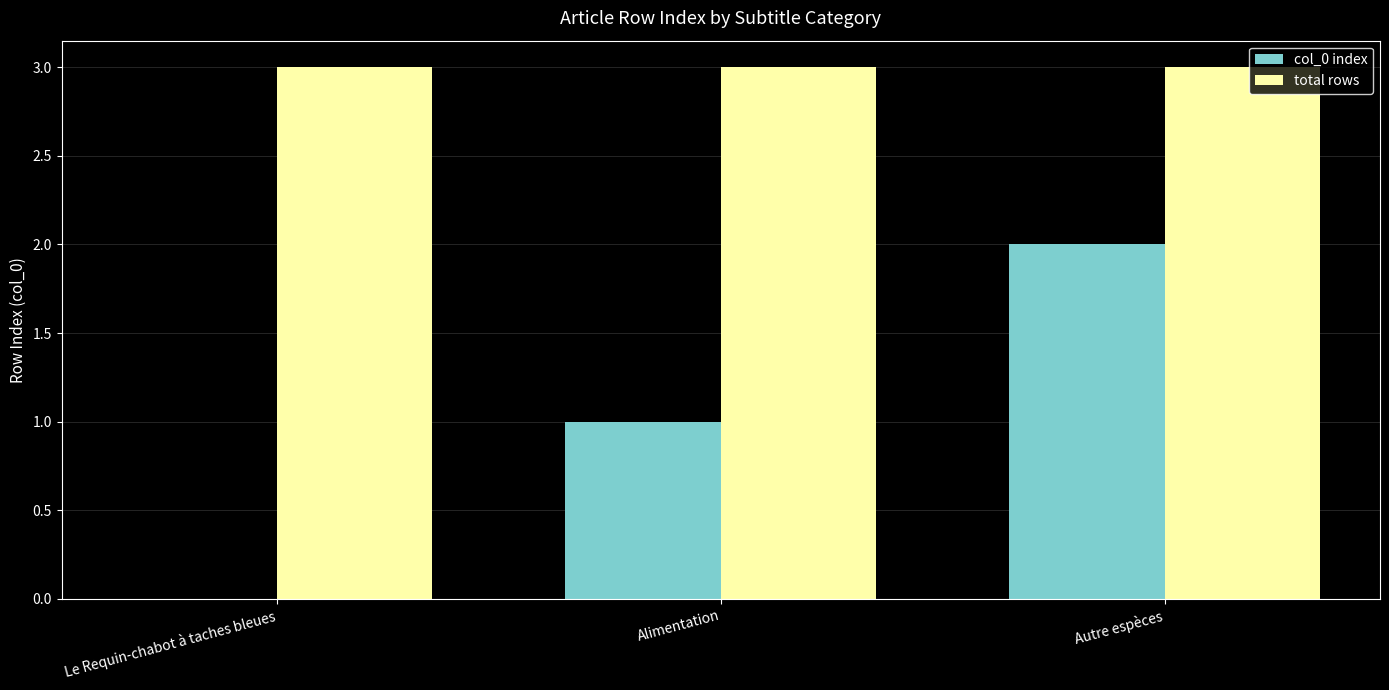

The value of total rows at Alimentation is 1. True or false?

False